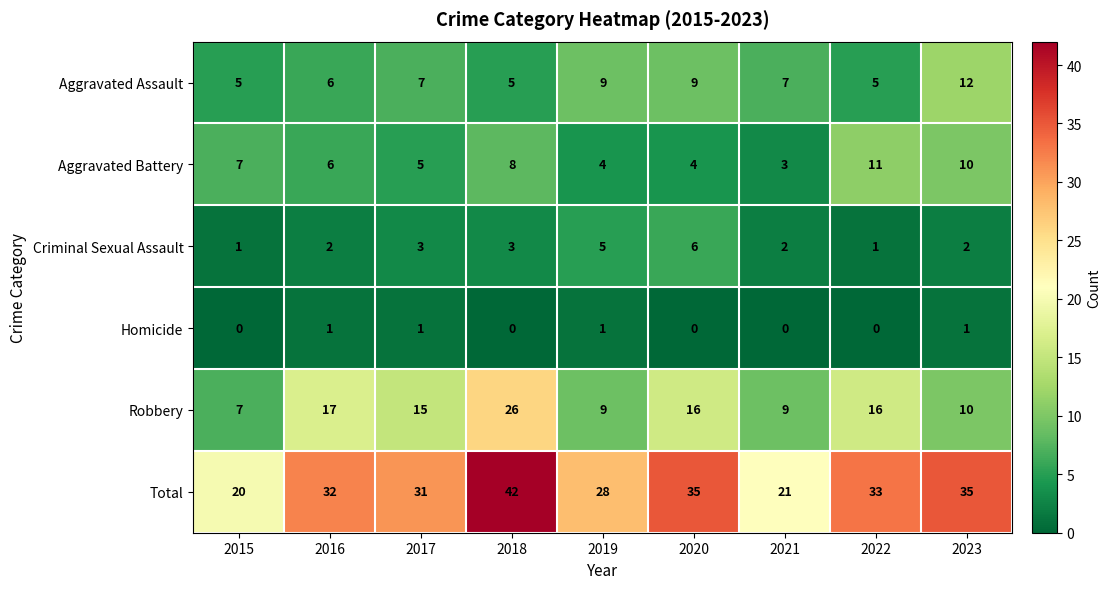

What is the maximum value for Criminal Sexual Assault?

6